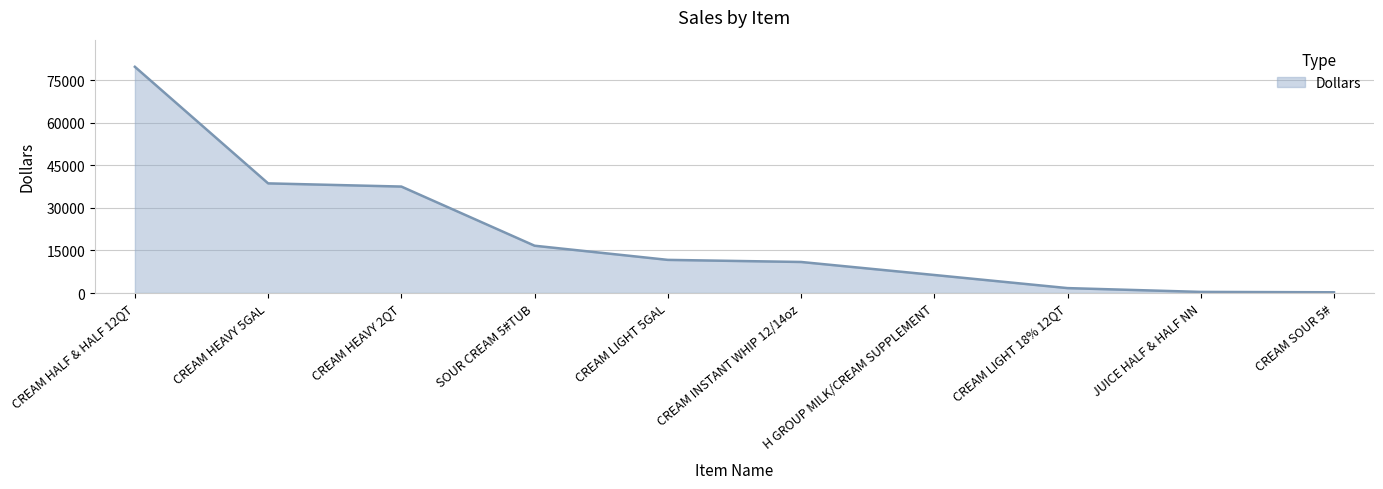

True or false: there are more than 0 points higher than both neighbors.

False